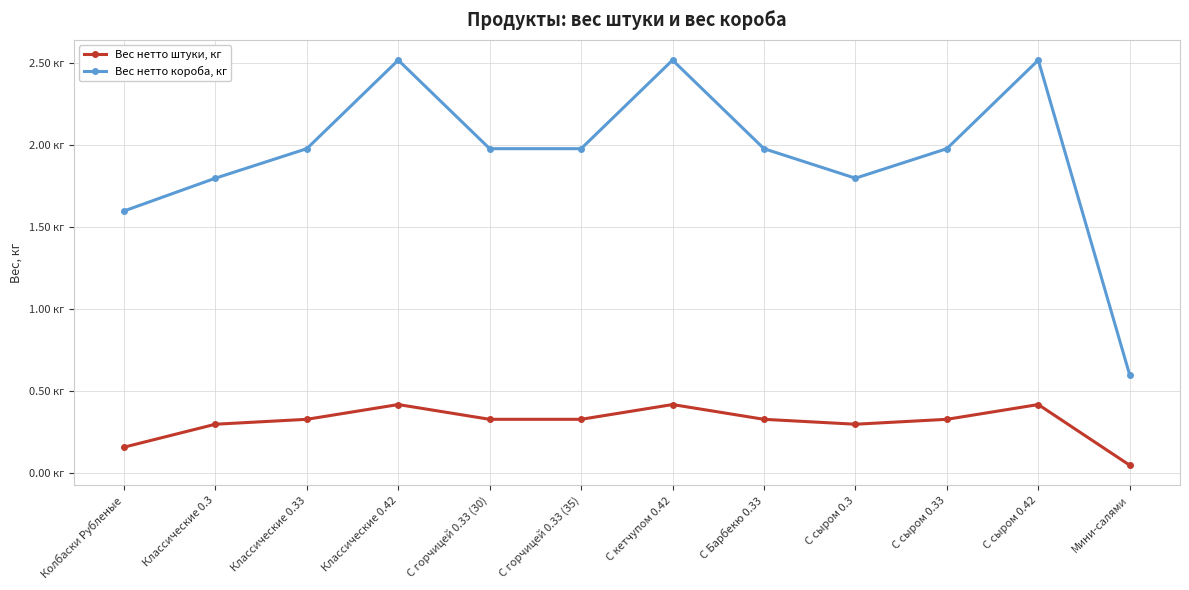

What is the value of the Вес нетто короба, кг point at the 9th from the left?

1.8